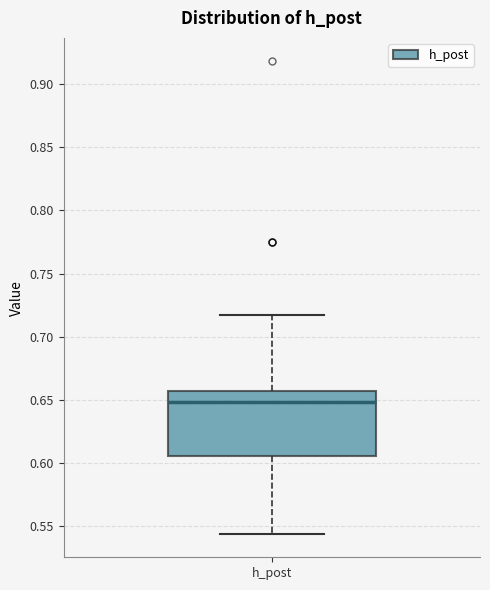

Transcribe this box plot: give where the median line is, the range the box spans, and where the two whiskers end, as read against the y-axis. The values are not printed on the chart, so give them approximately, as read against the axis.

median 0.650, box 0.605 to 0.655, whiskers 0.545 to 0.720